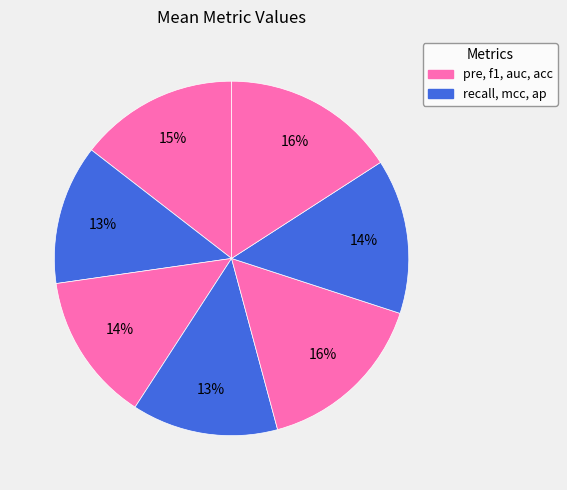

How many segments does this pie chart have?

7